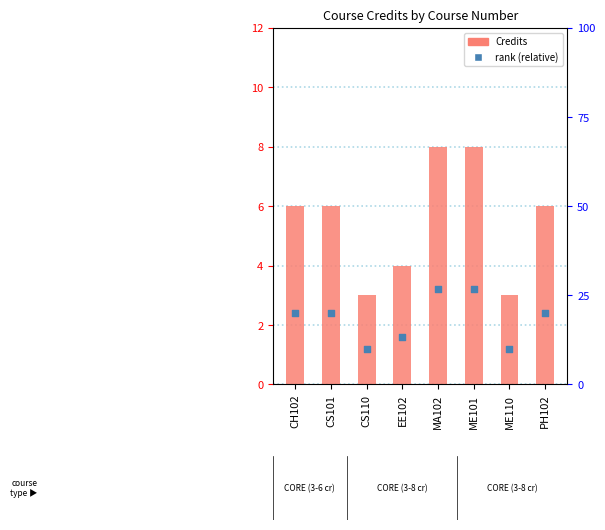

At which category is the sum across all series the highest?

MA102